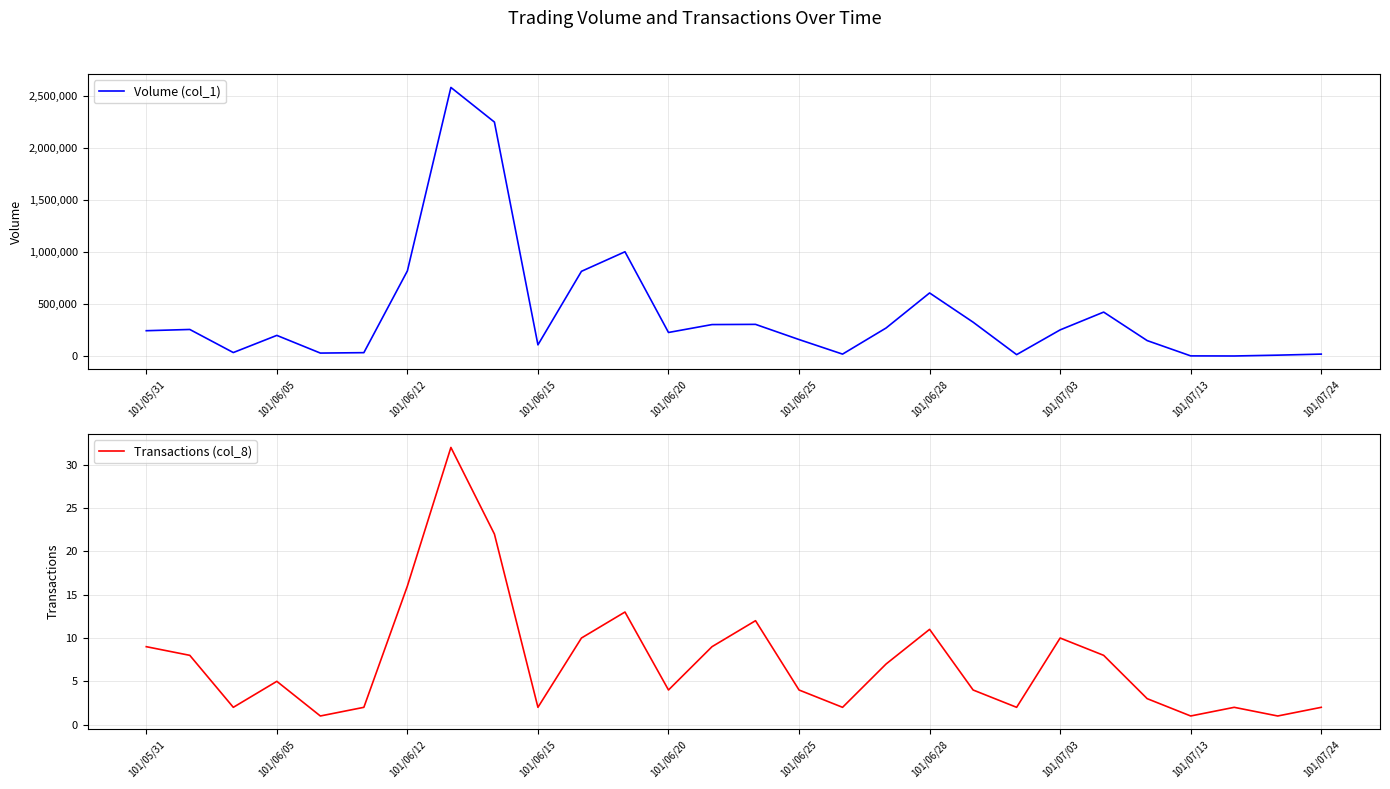

What are all the series names shown in the legend?

Volume (col_1), Transactions (col_8)